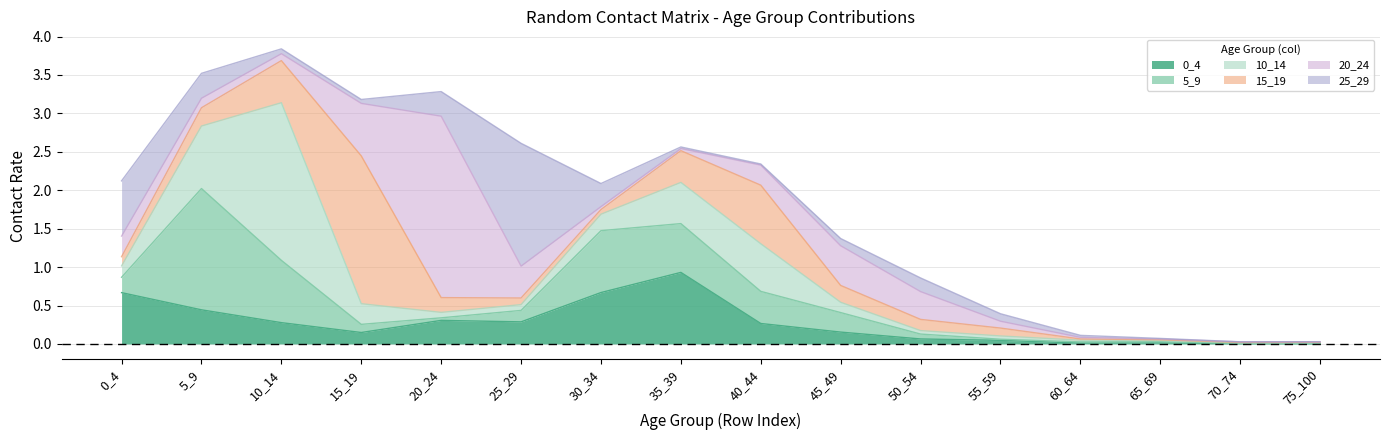

Which series has the largest total across all categories?

20_24